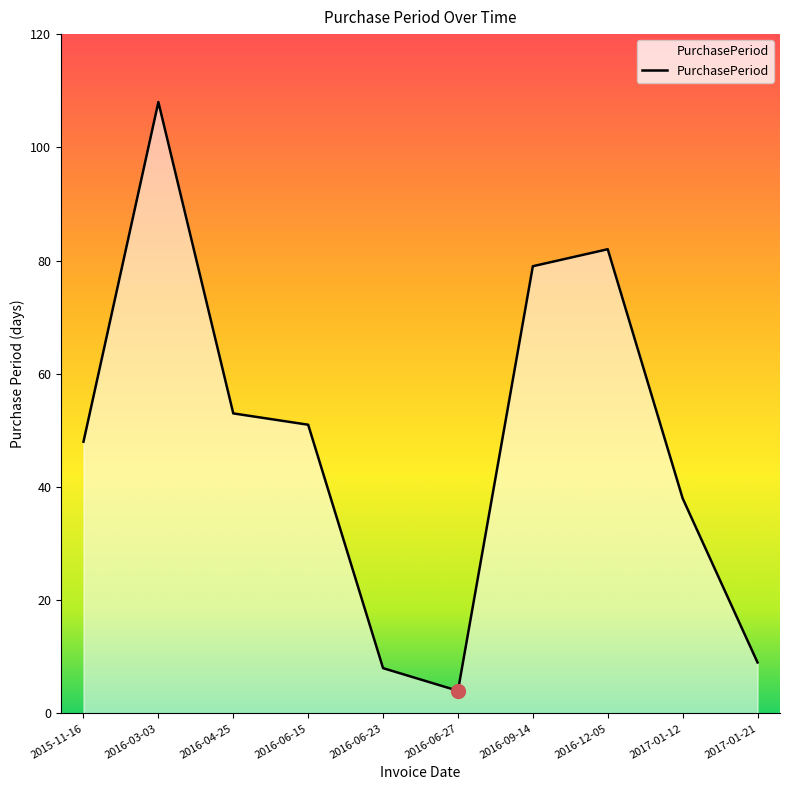

At which label does the data first exceed 51?

2016-03-03